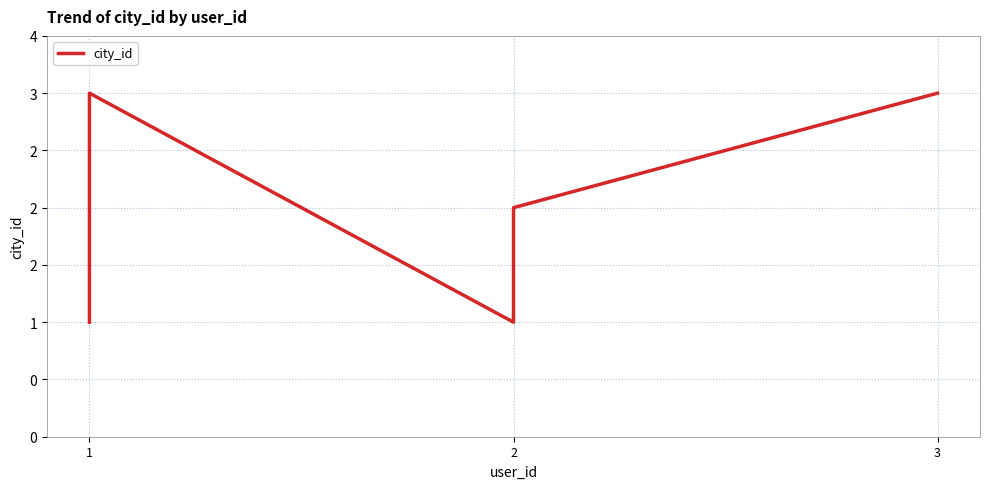

Which has a higher value, 4 or 3?

4